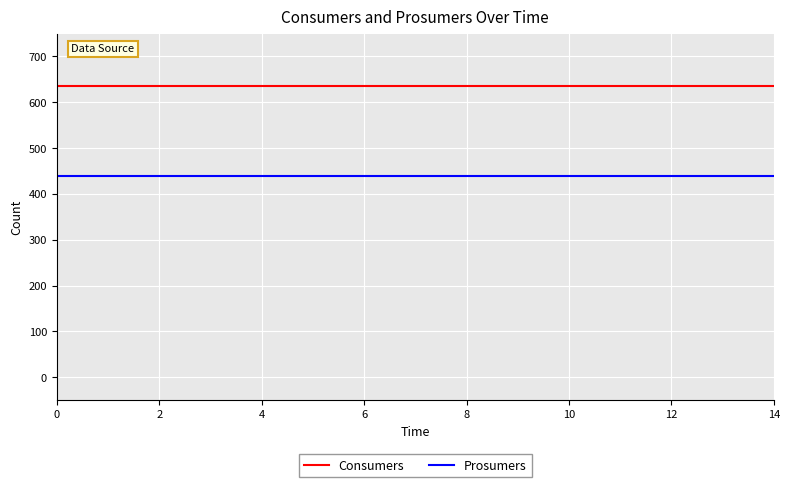

What is the average value of the Consumers series?

635